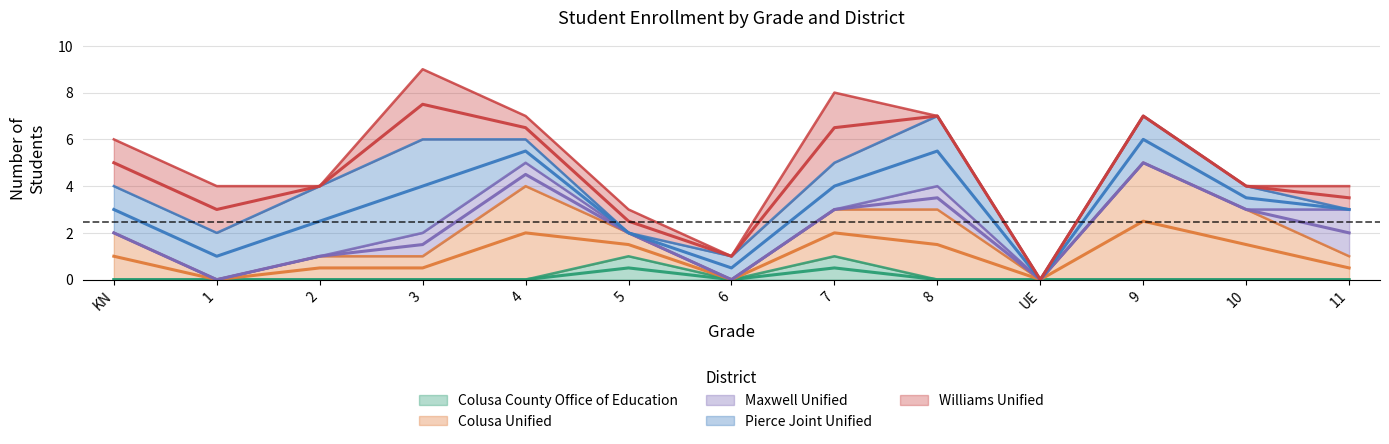

Is it true that Colusa County Office of Education equals 0 at 1?

True